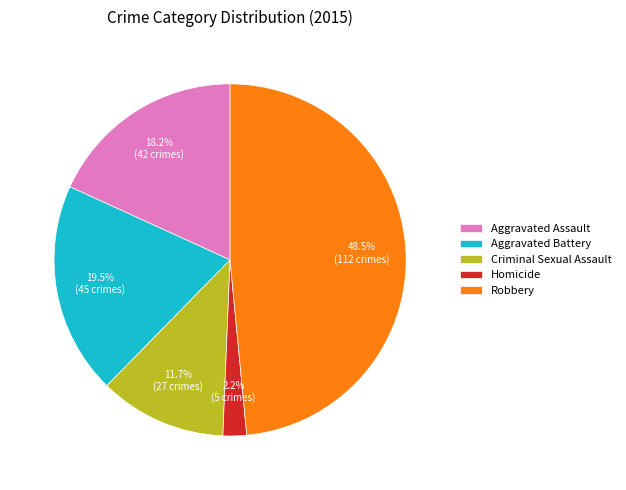

Which category has the biggest portion of the pie?

Robbery